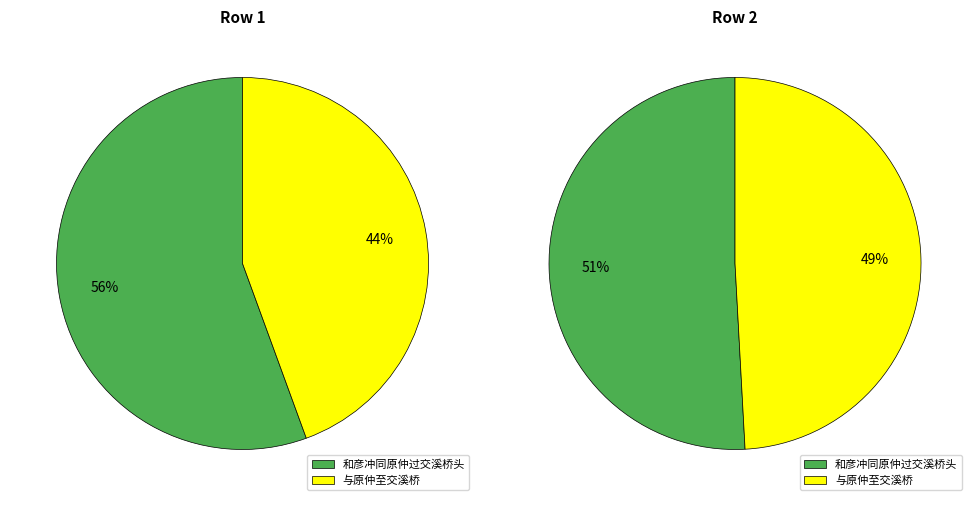

What is the spread (max minus min) of values at 与原仲至交溪桥?

30673